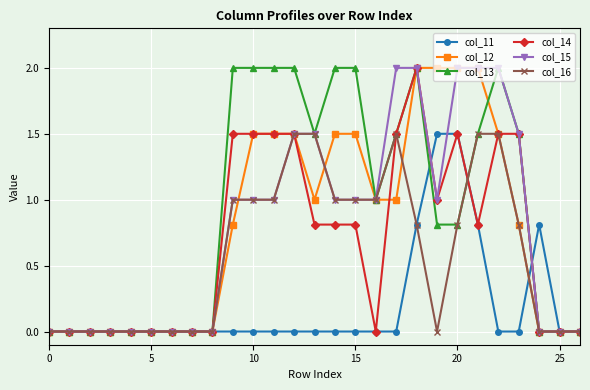

Which series has the largest total across all categories?

col_13